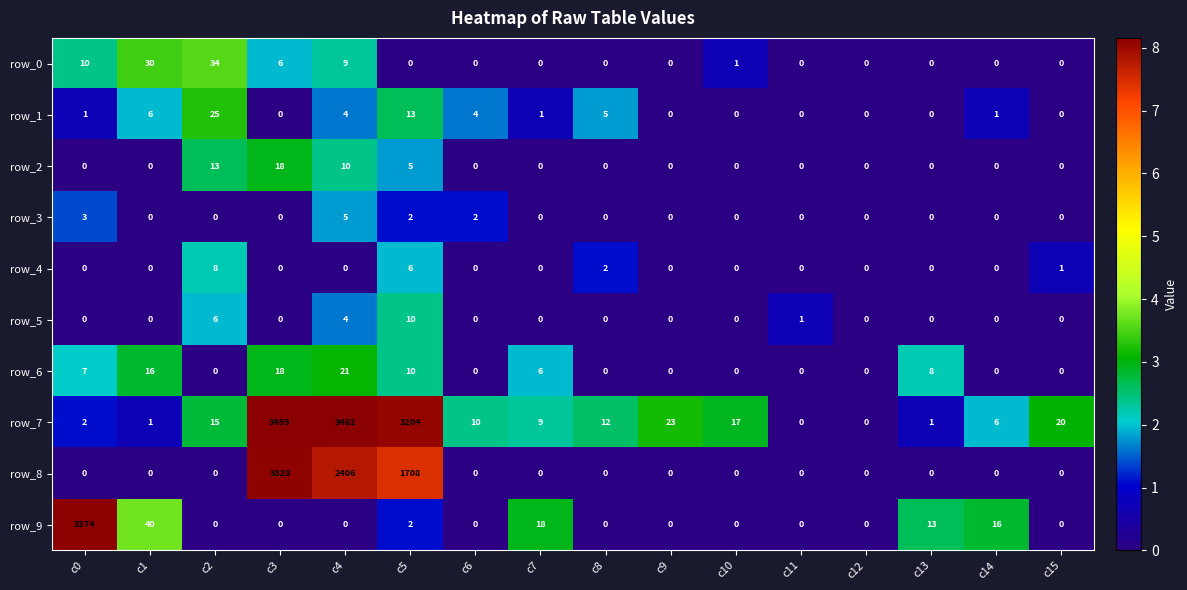

What is the difference between the maximum and second lowest values in the row_3 series?

5